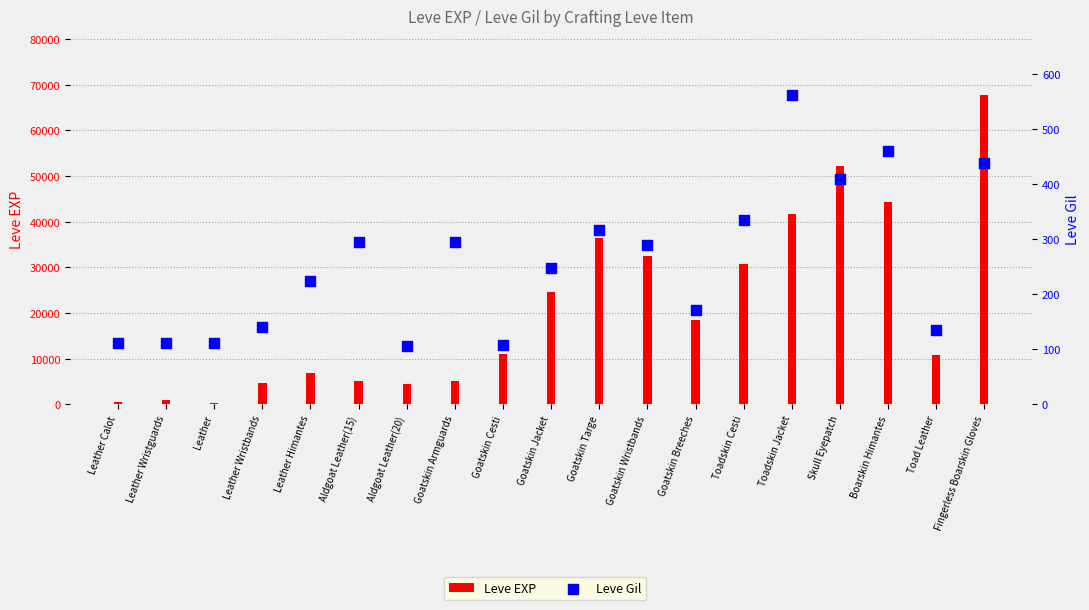

Which series contains the lowest Y value?

Leve Gil